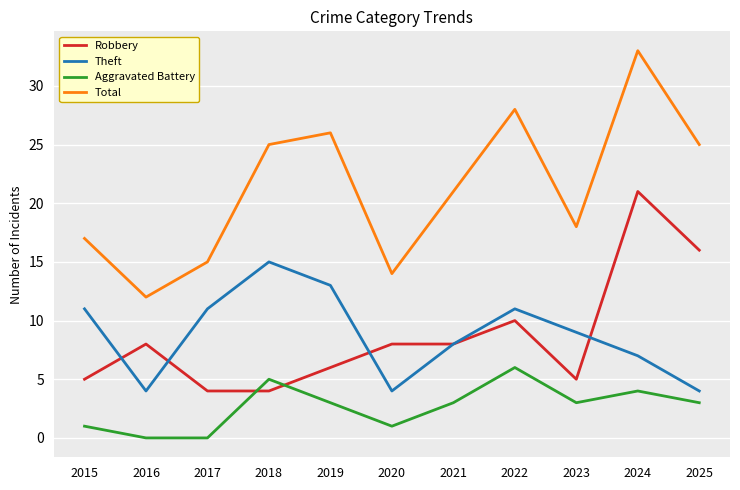

Reading right to left, extract all data points from this chart.

Robbery: 16	21	5	10	8	8	6	4	4	8	5
Theft: 4	7	9	11	8	4	13	15	11	4	11
Aggravated Battery: 3	4	3	6	3	1	3	5	0	0	1
Total: 25	33	18	28	21	14	26	25	15	12	17